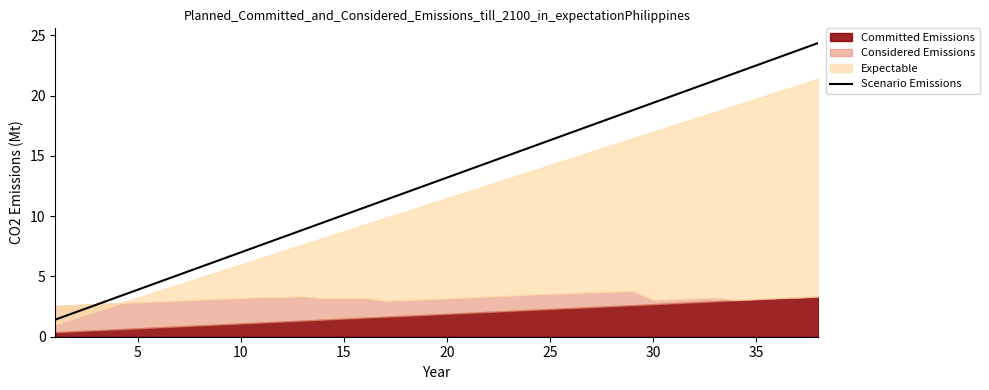

What is the maximum value for Scenario Emissions?

24.4